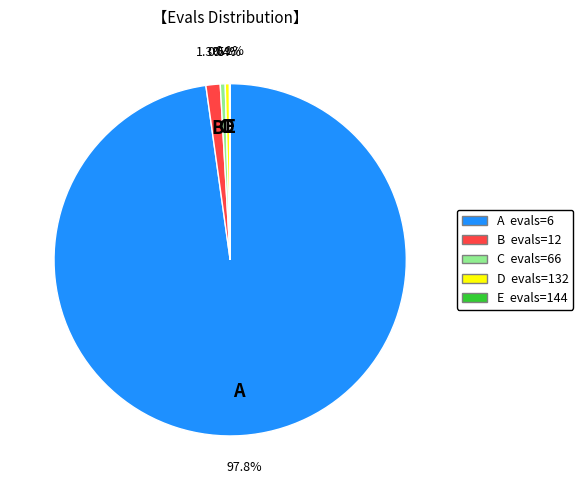

Which slice is the largest?

A